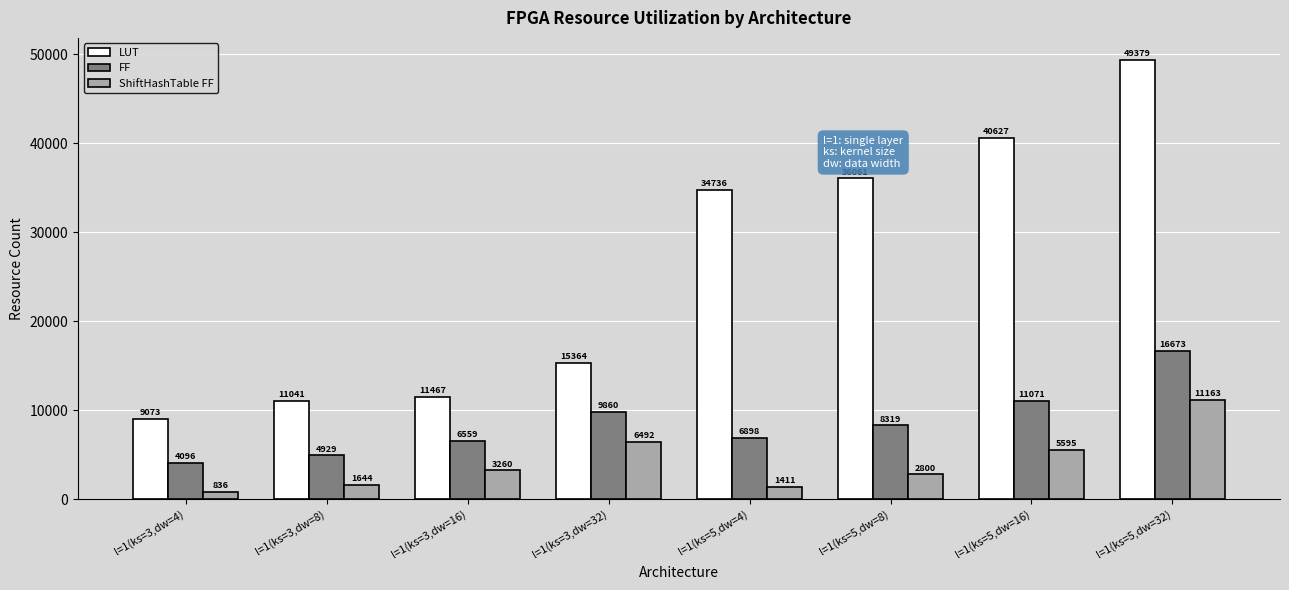

Reading left to right, transcribe all the data shown in this chart.

LUT: 9073	11041	11467	15364	34736	36061	40627	49379
FF: 4096	4929	6559	9860	6898	8319	11071	16673
ShiftHashTable FF: 836	1644	3260	6492	1411	2800	5595	11163